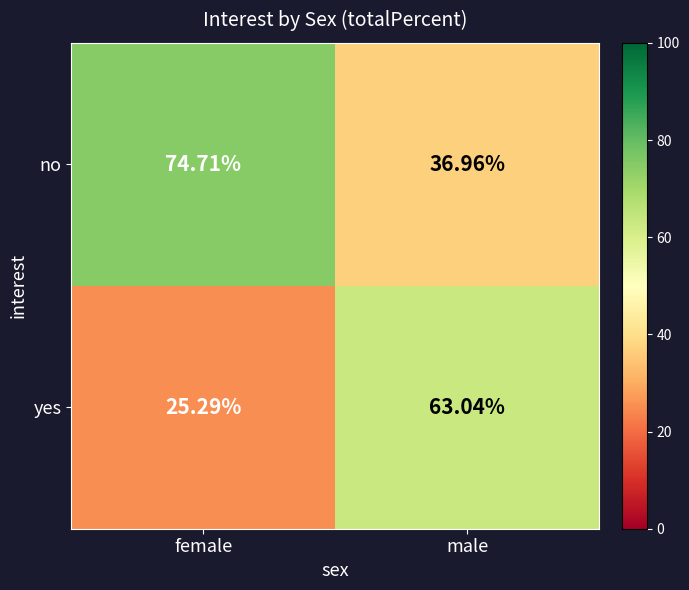

Which category has the lowest value in the no series?

male